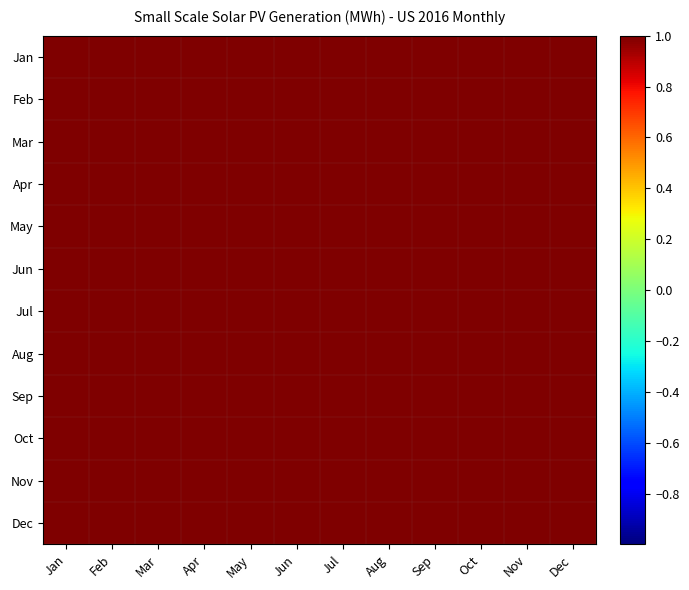

What is the maximum value shown in the chart?

1.0